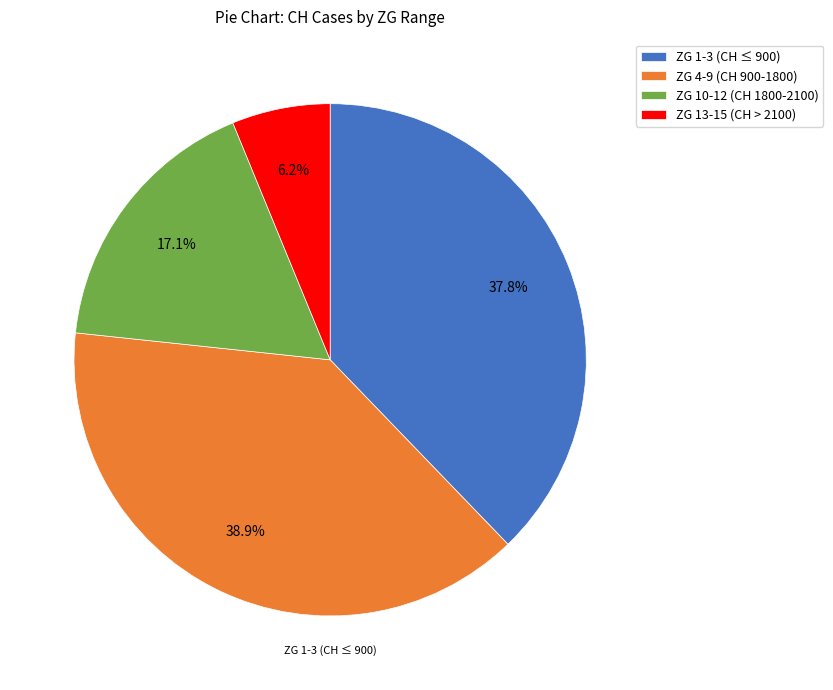

Count the number of slices in the pie.

4